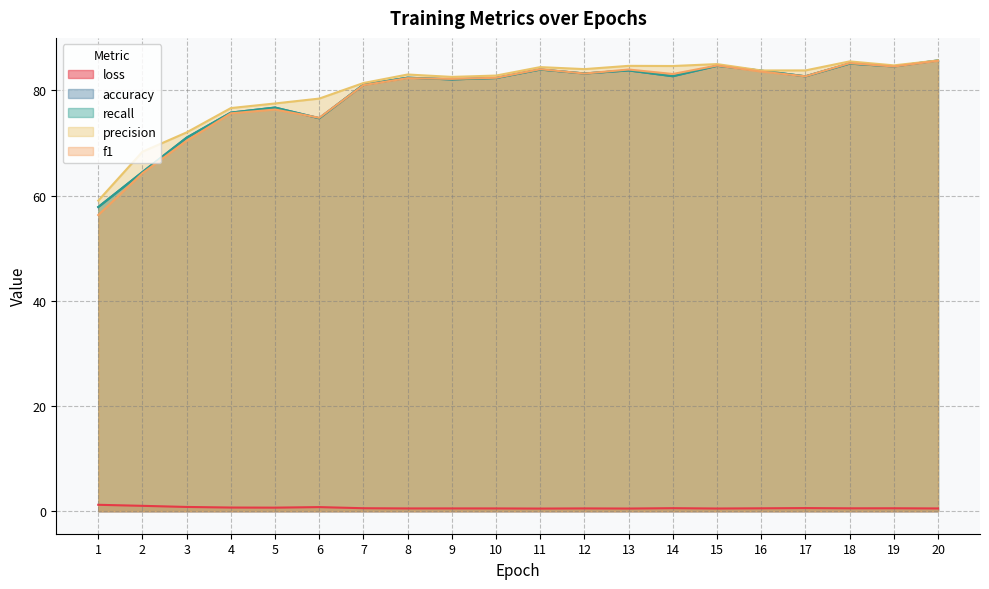

Which series has the largest total across all categories?

precision